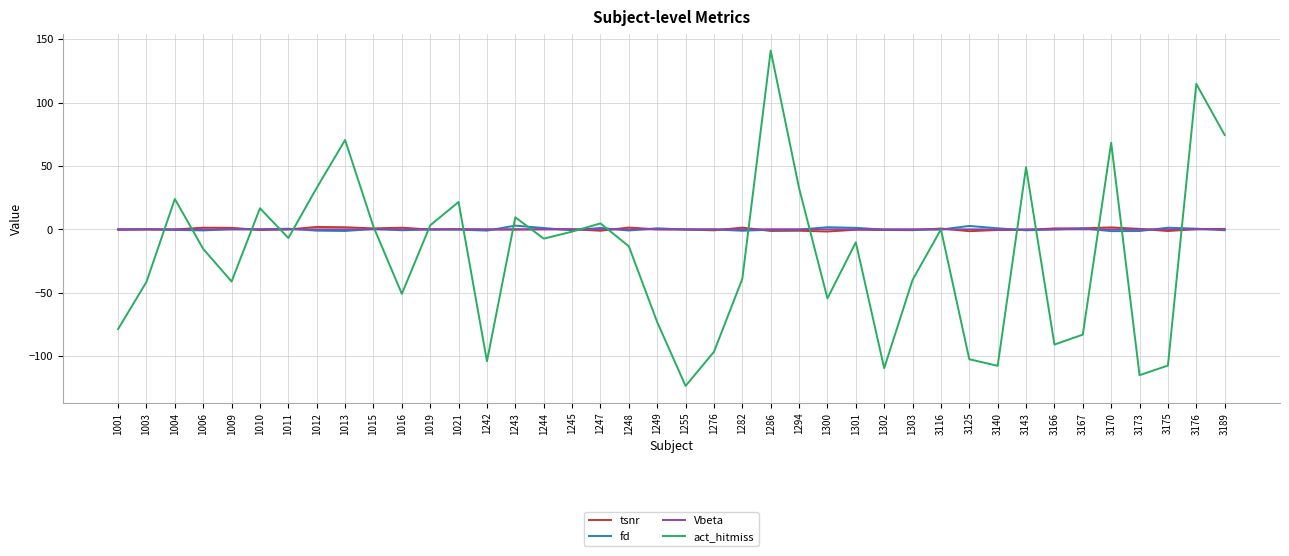

True or false: act_hitmiss has a value of -7.3 at 1244.

True